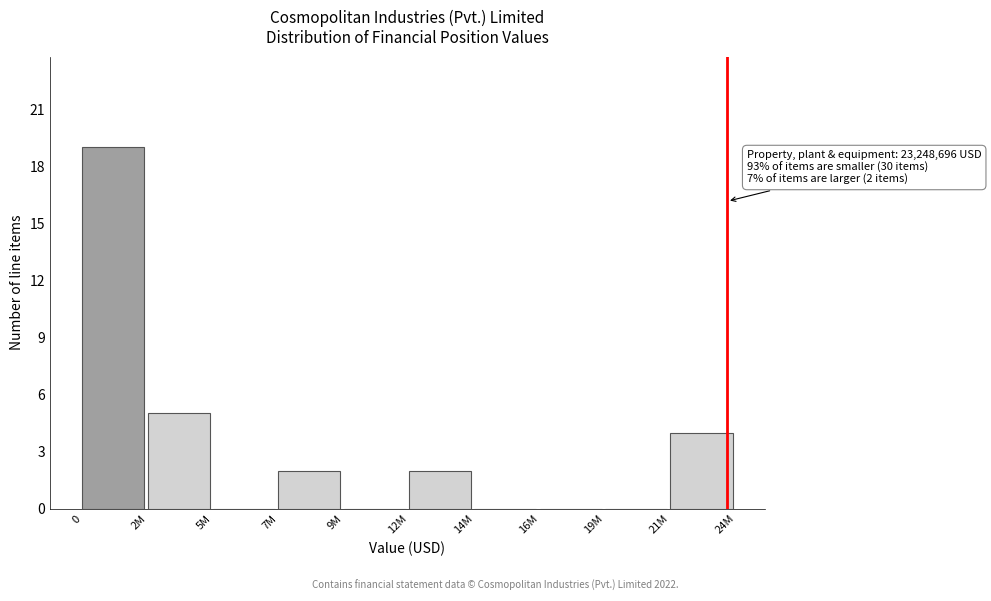

Reading right to left, transcribe all the data shown in this chart.

21M=4	19M=0	16M=0	14M=0	12M=2	9M=0	7M=2	5M=0	2M=5	0=19